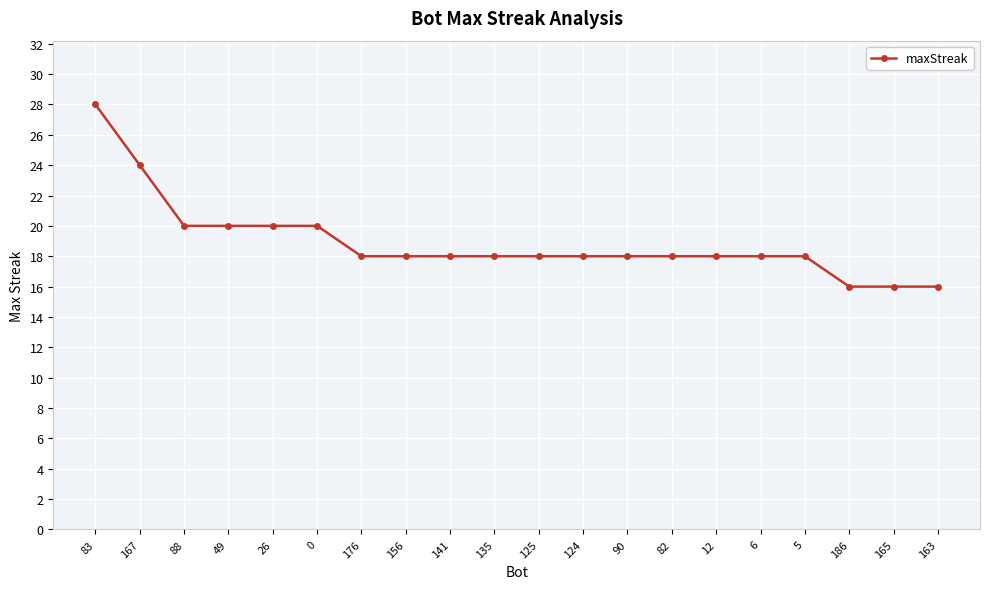

At which label does the data first exceed 18?

83